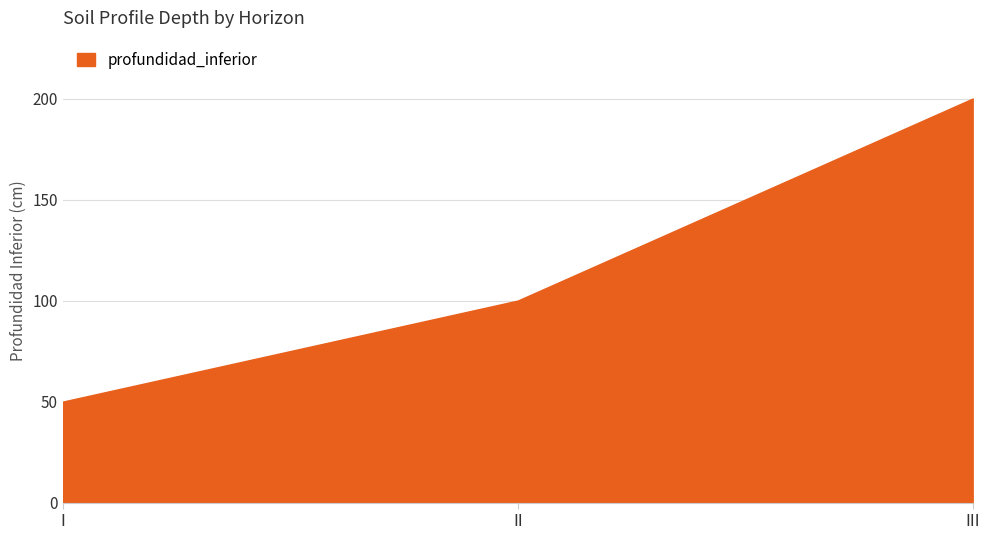

What is the approximate value at II, to the nearest 5?

100